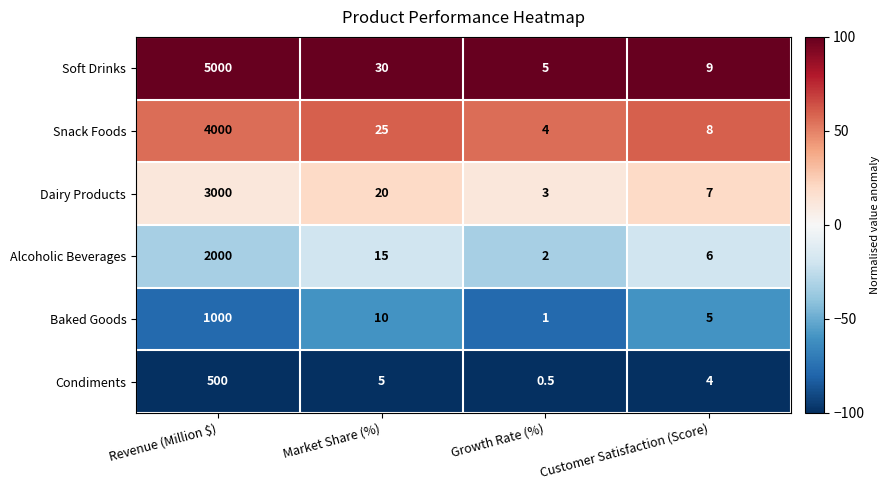

Is it true that Condiments equals 500.0 at Revenue (Million $)?

True